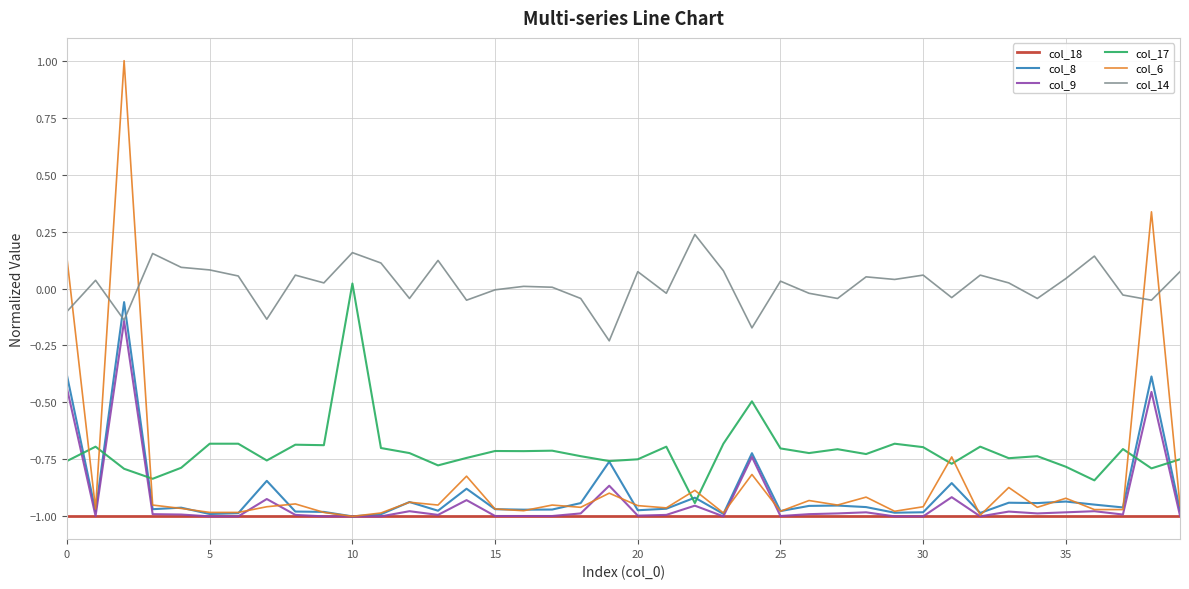

How many categories are shown in the chart?

40